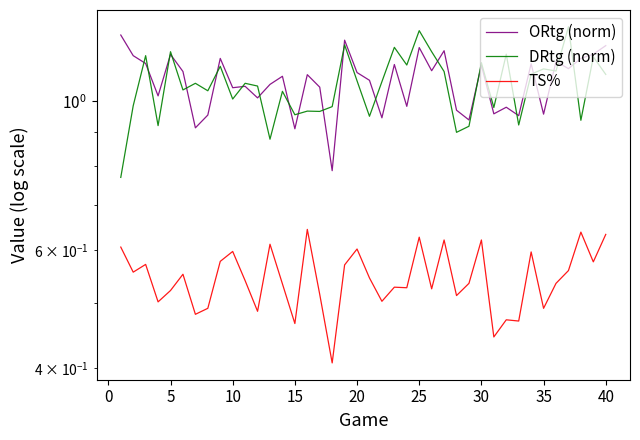

What are all the series names shown in the legend?

ORtg (norm), DRtg (norm), TS%